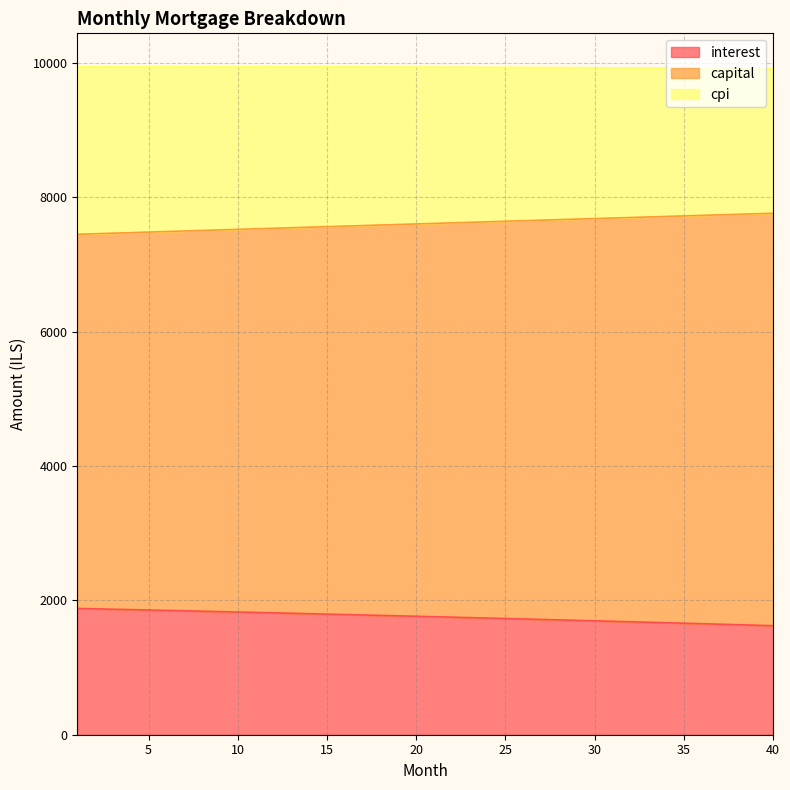

What is the difference between the maximum and minimum values in the interest series?

256.7